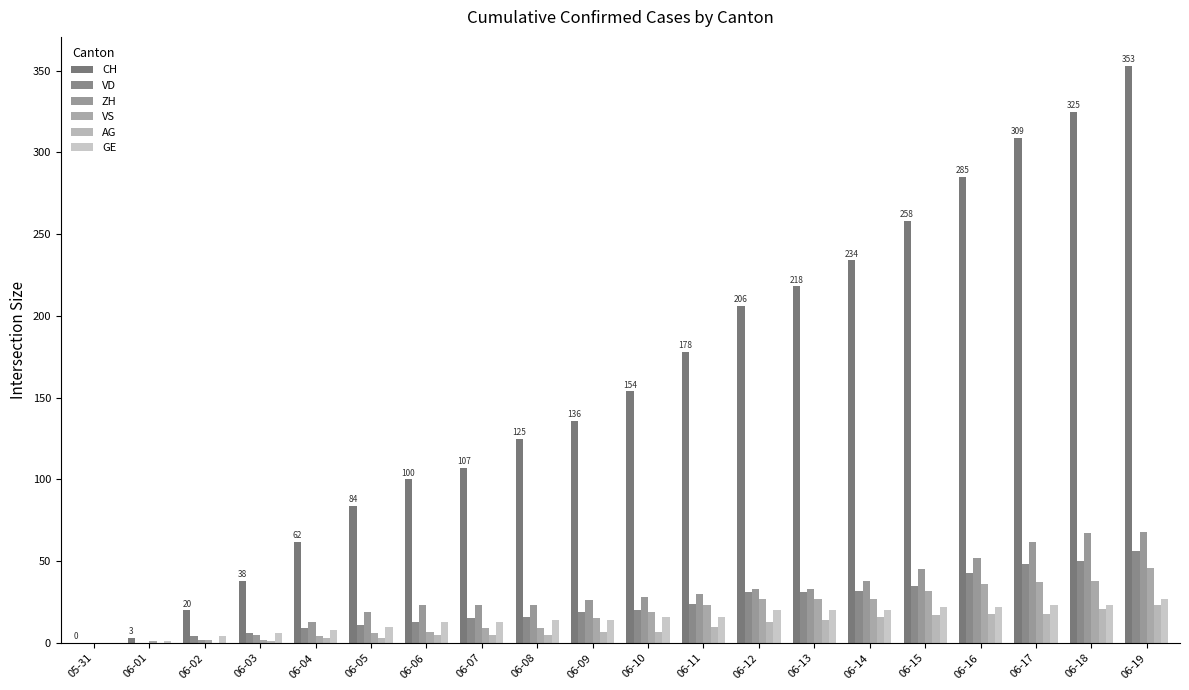

How many distinct data groups are displayed?

6